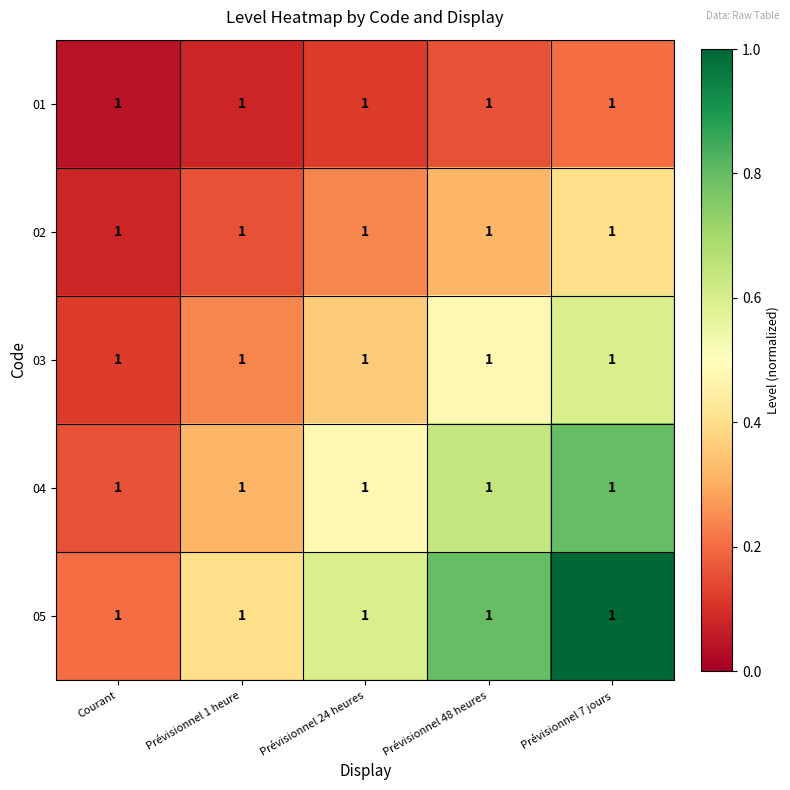

What is the sum of the 03 values at Prévisionnel 24 heures and Prévisionnel 48 heures?

0.8